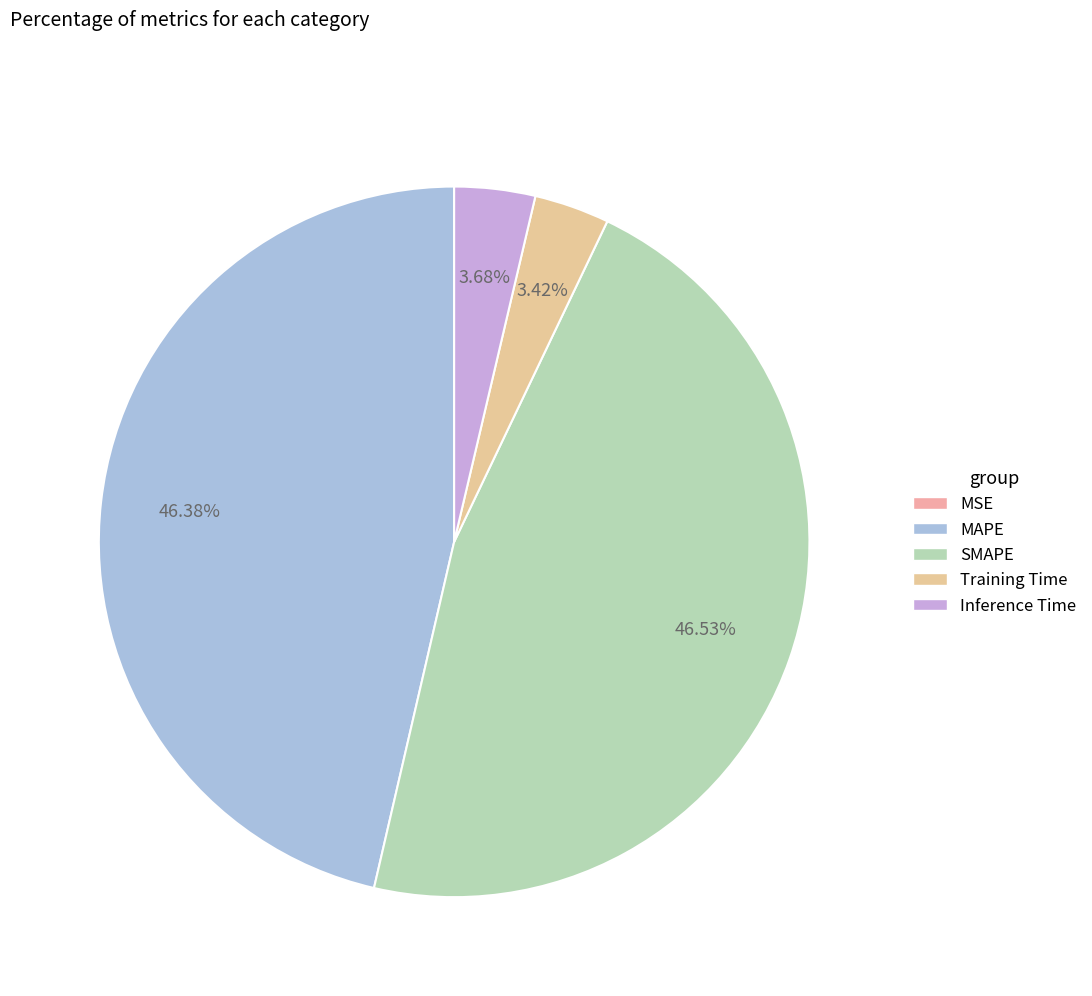

To the nearest percent, what is the difference between the largest and smallest slice percentages?

47%